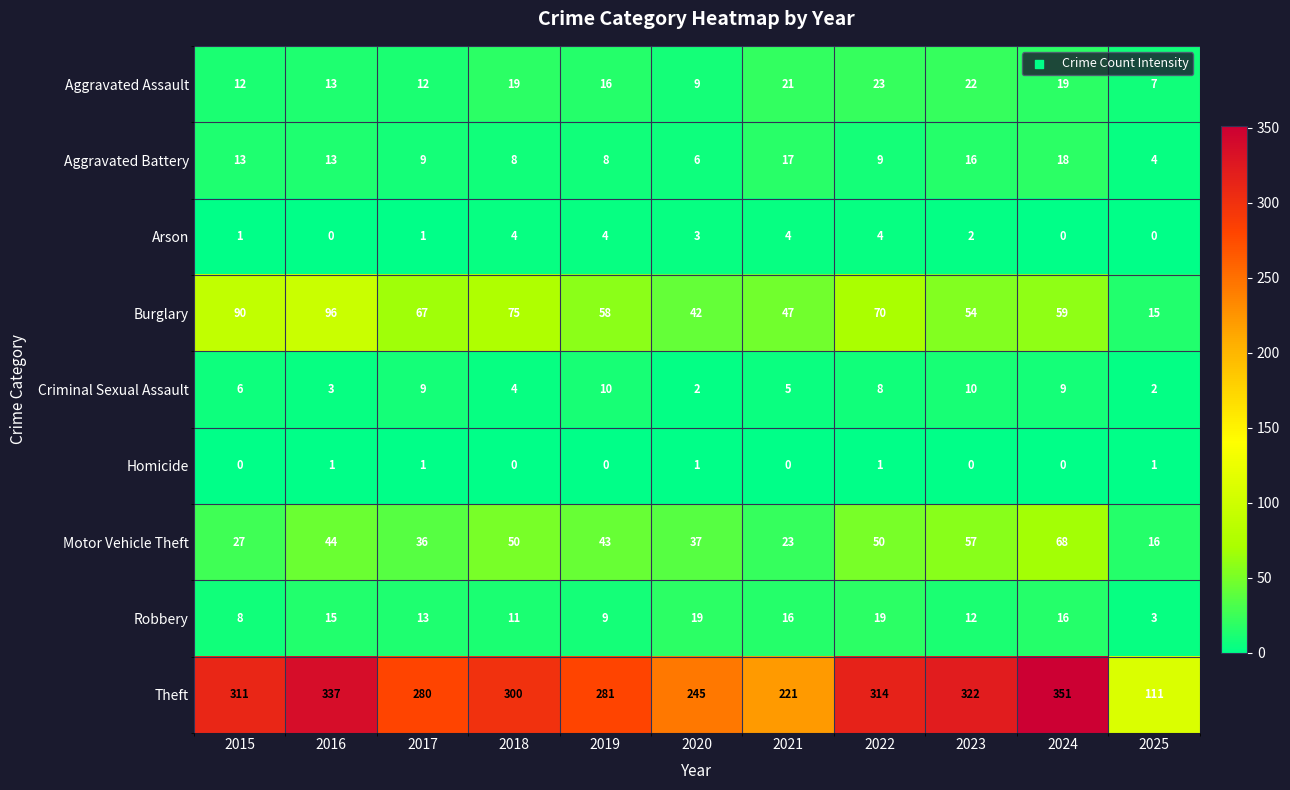

At which label does Arson first exceed 2?

2018